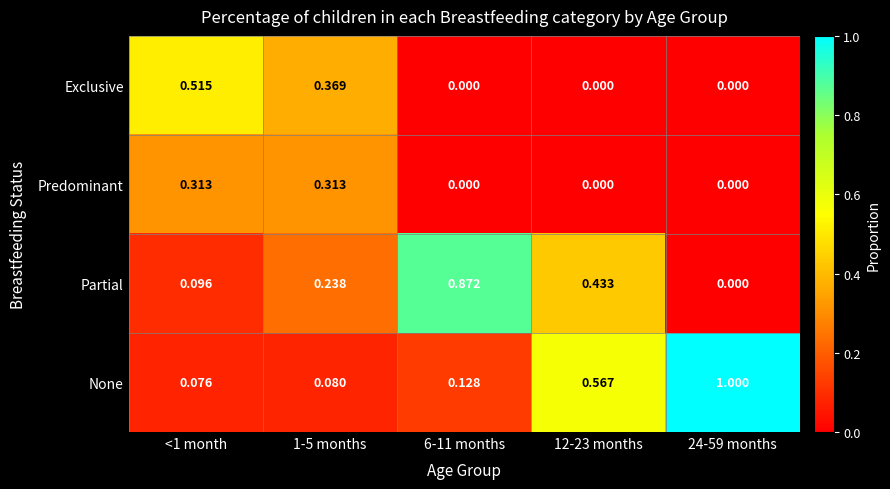

At <1 month, list the series in order from largest to smallest.

Exclusive, Predominant, Partial, None